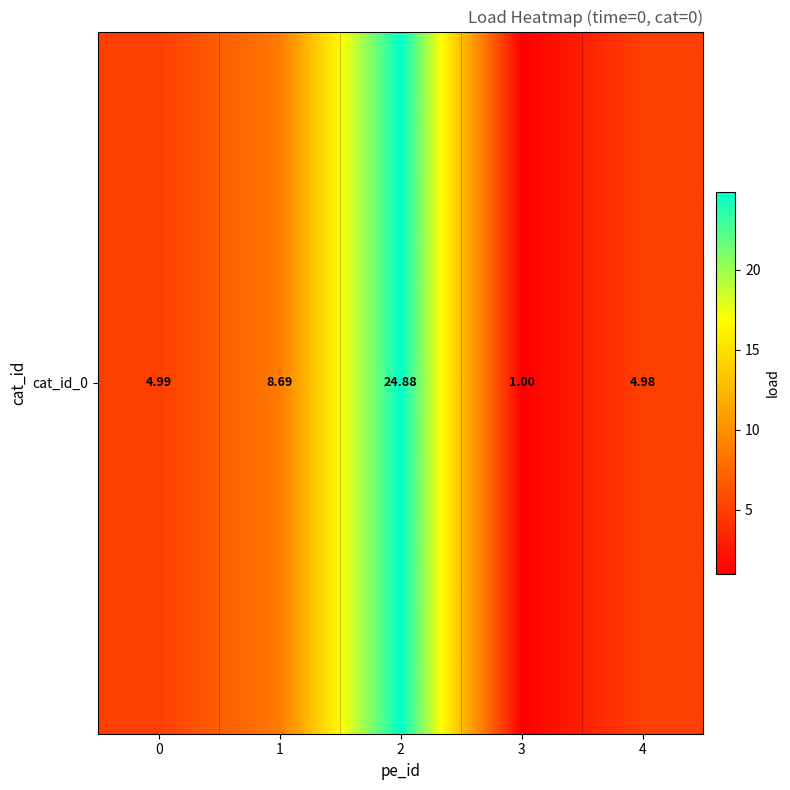

At which label is the value closest to 12?

1